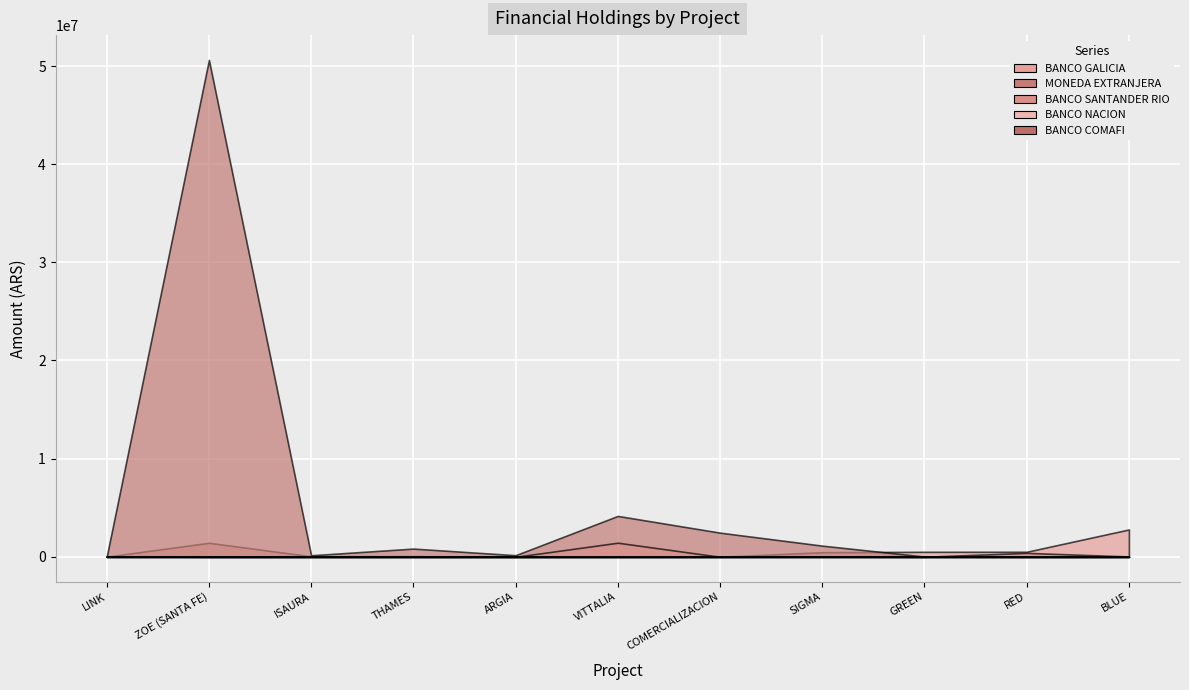

What are all the series names shown in the legend?

BANCO GALICIA, MONEDA EXTRANJERA, BANCO SANTANDER RIO, BANCO NACION, BANCO COMAFI